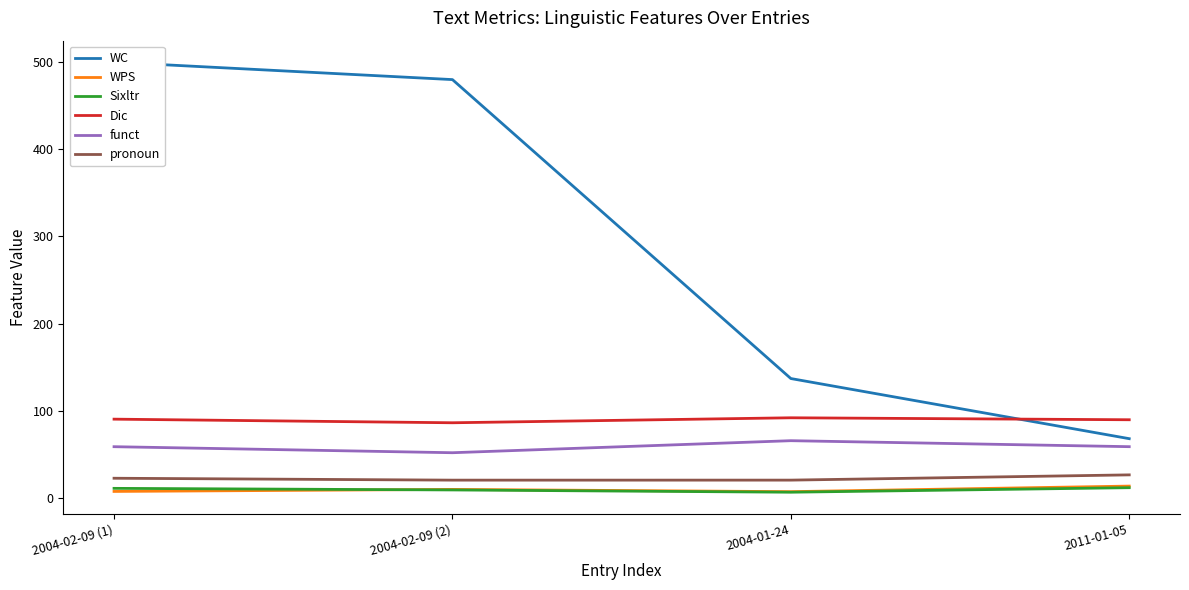

How many distinct data groups are displayed?

6